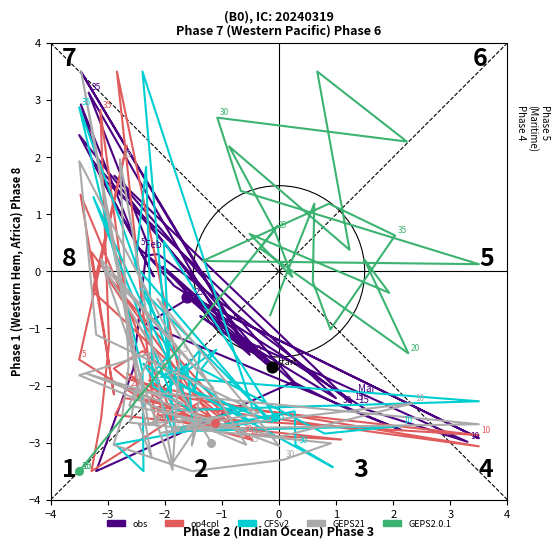

Is the value of CFSv2 at −1 greater than the value of obs at 36?

Yes